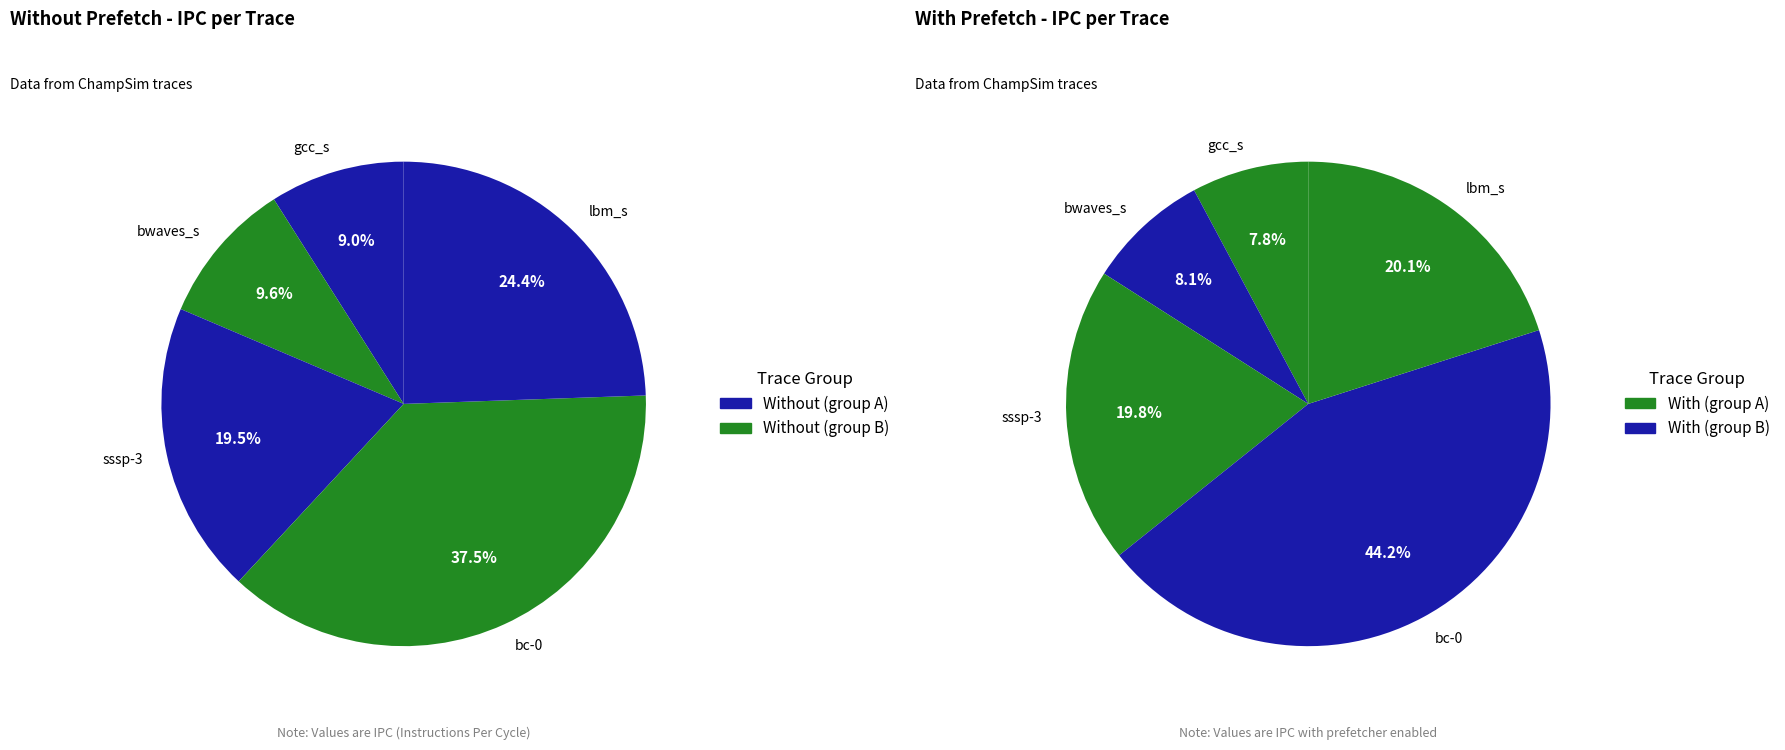

To the nearest percent, what portion does 619.lbm_s-2677B.champsimtrace represent?

20%